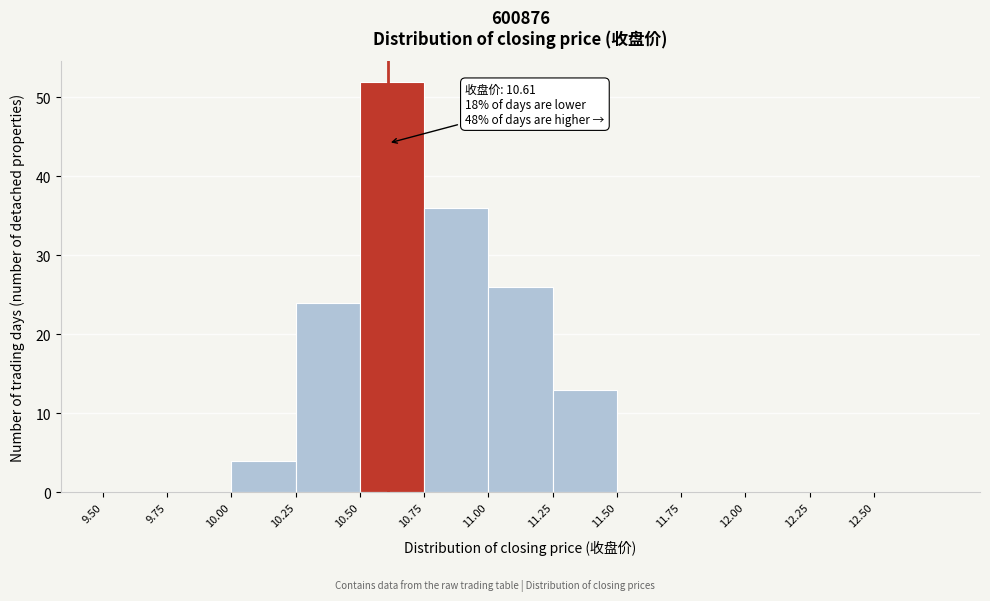

Which range on the x-axis has the tallest bar?

10.50 to 10.75